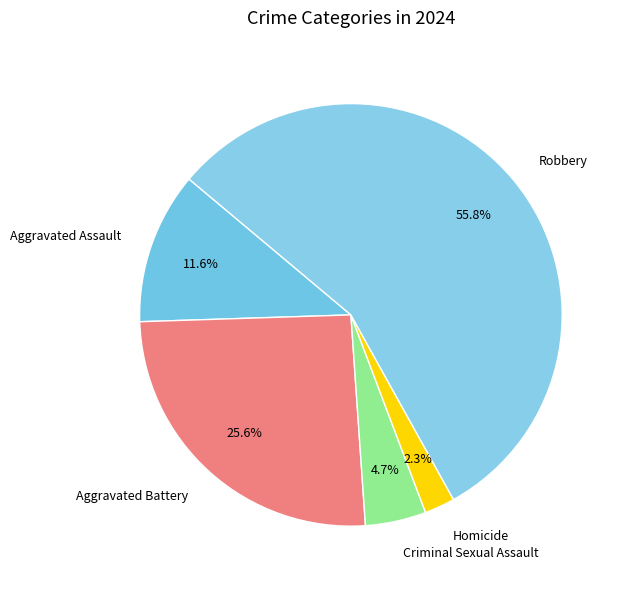

Which category has the smallest portion of the pie?

Homicide